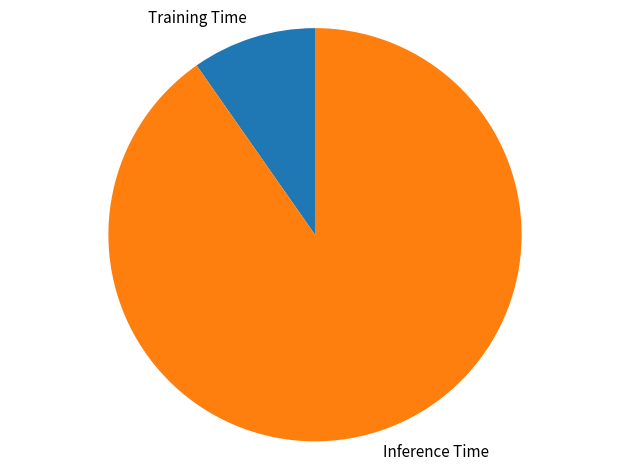

Count the number of slices in the pie.

2